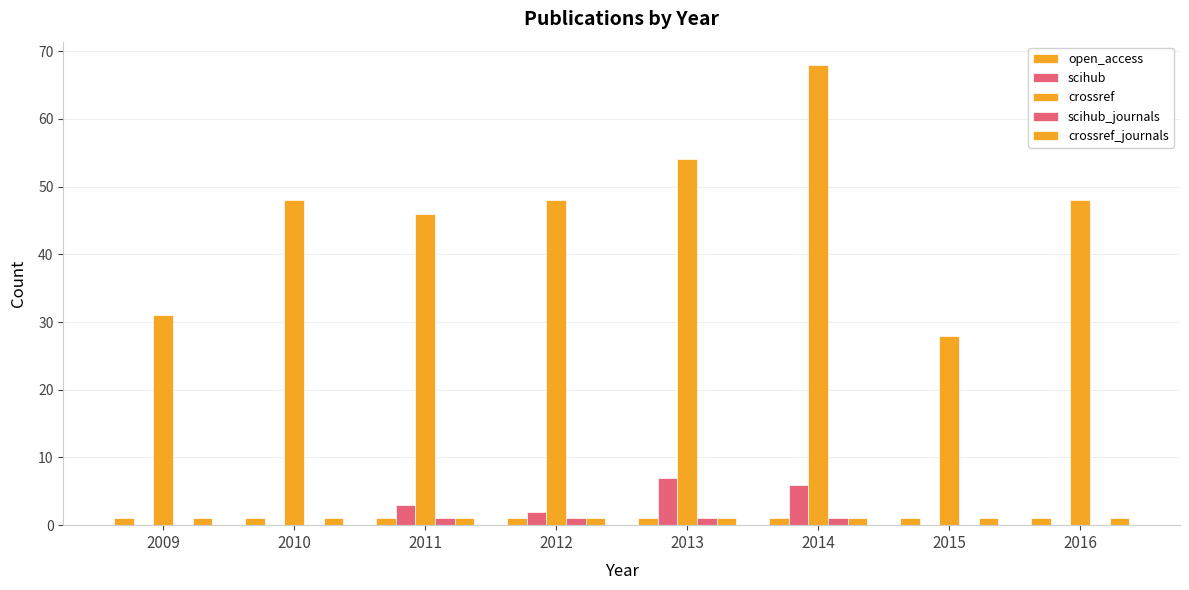

Which category has the highest value across all series?

2014